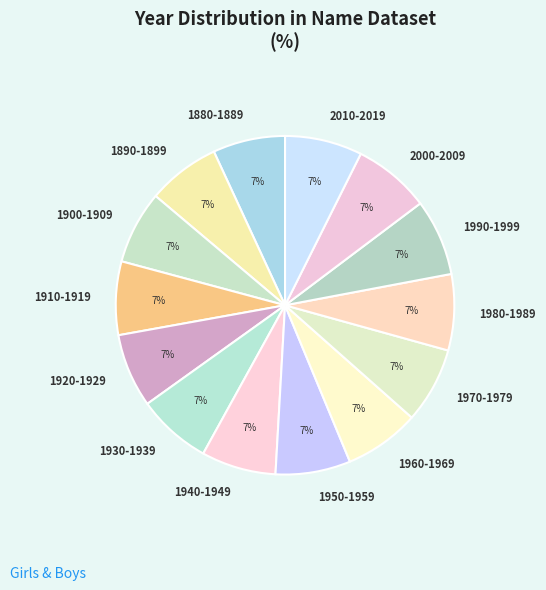

How many slices are in this pie chart?

14